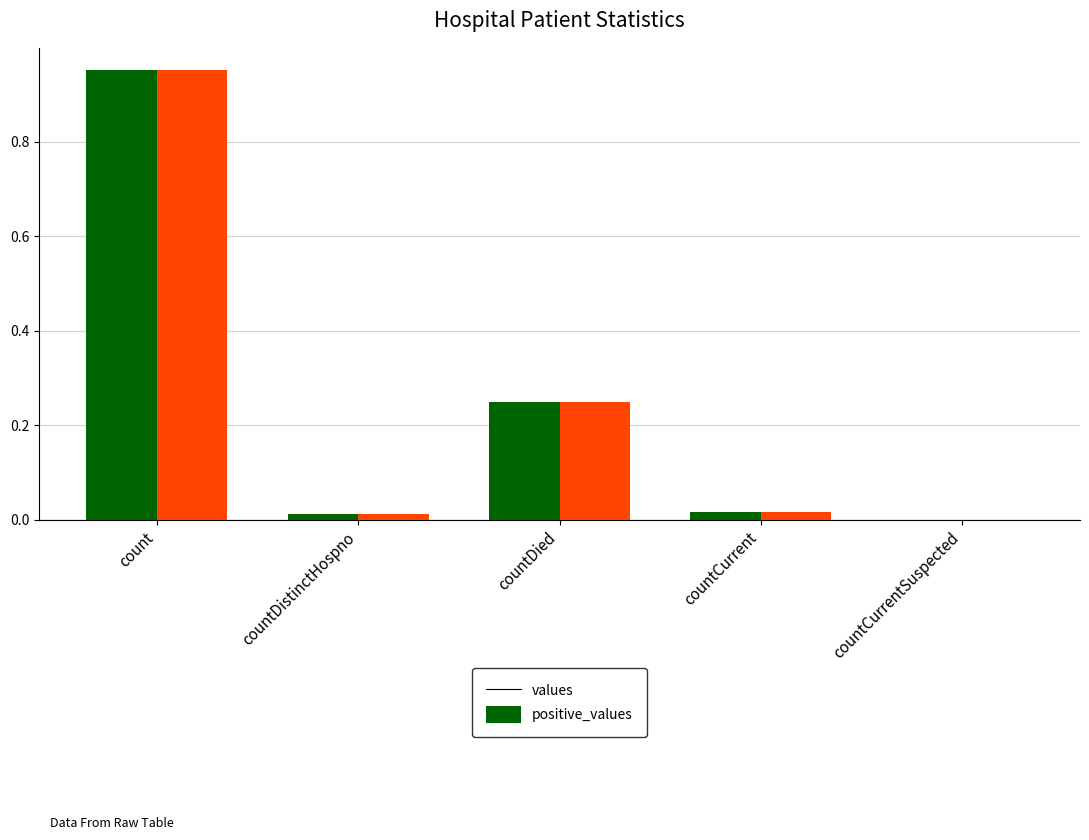

The values series shows 0.0 at countDistinctHospno. True or false?

True